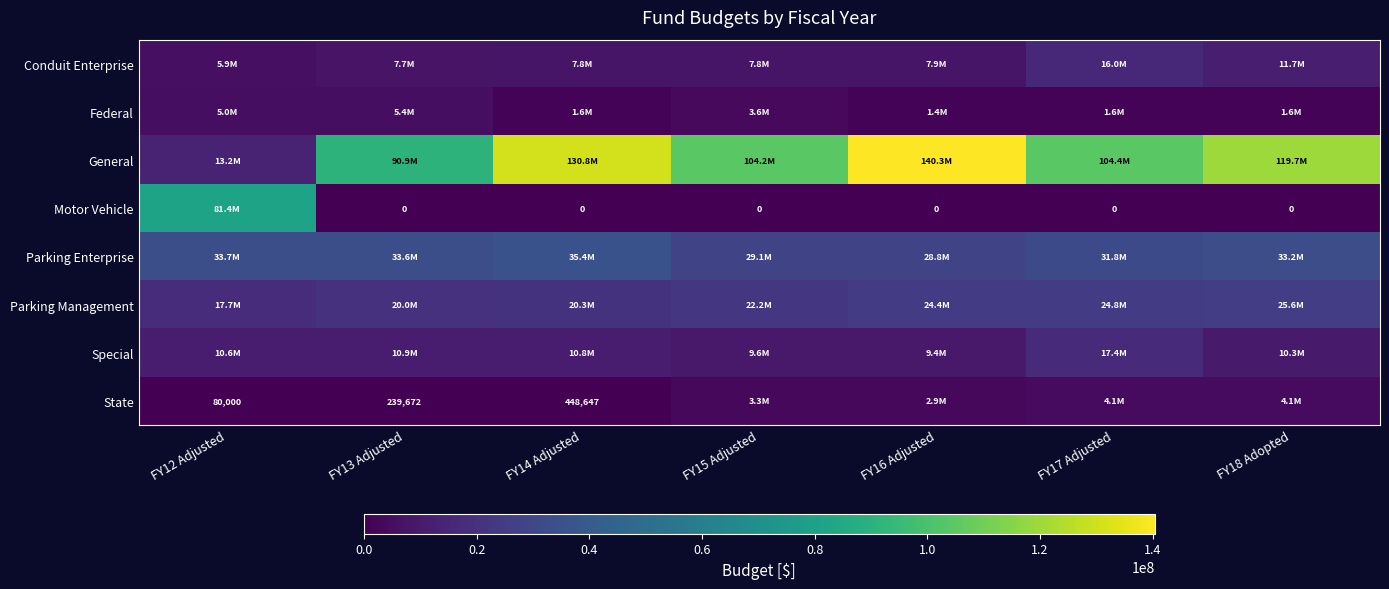

What is the average value of the Parking Enterprise series?

32222631